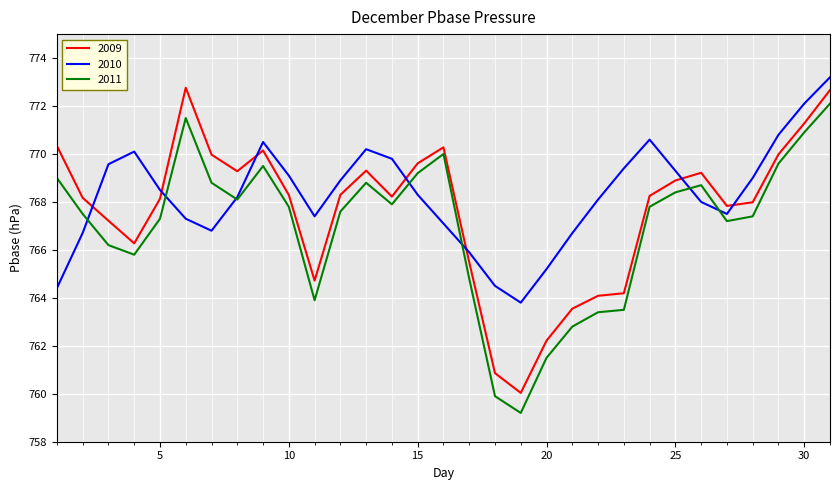

What is the minimum value for 2010?

763.8